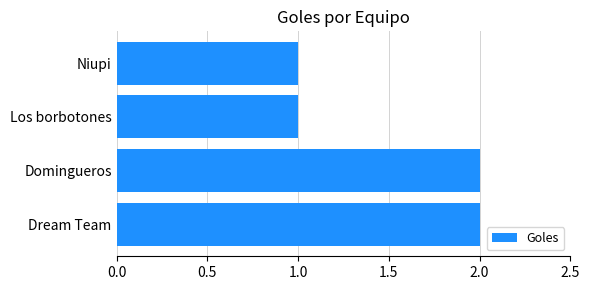

What is the difference between the maximum and minimum values?

1